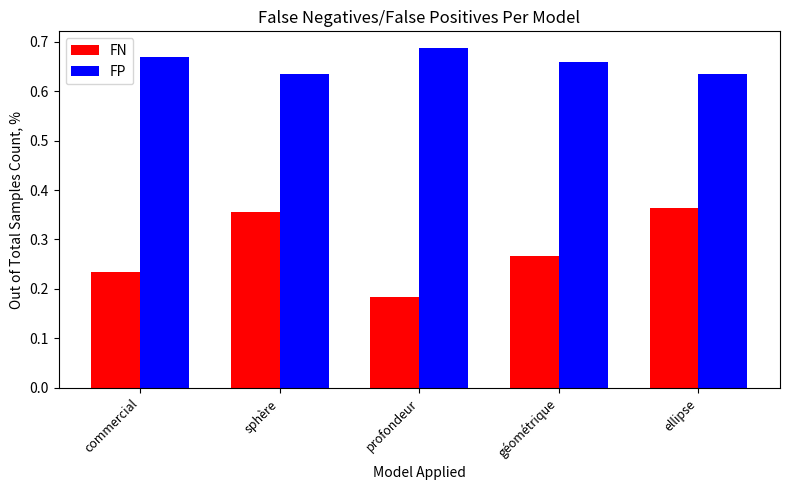

Rank the series at commercial from lowest to highest value.

FN, FP